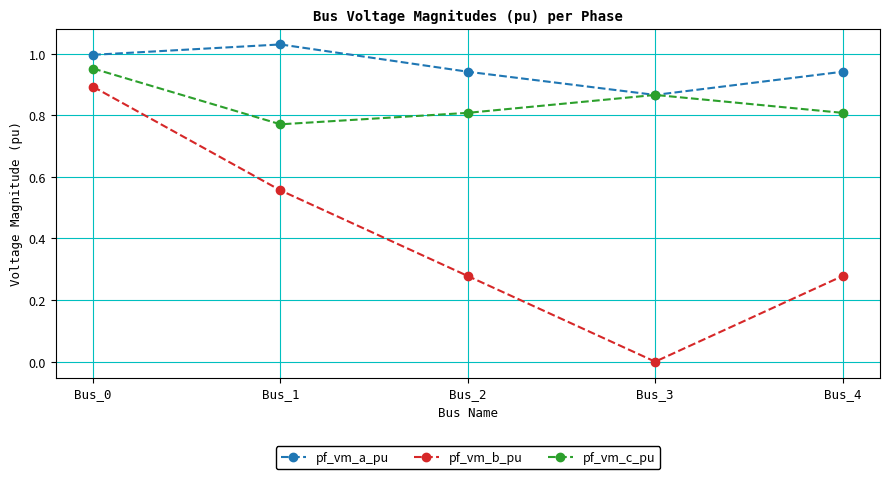

What is the difference between the highest and lowest values at Bus_1?

0.5